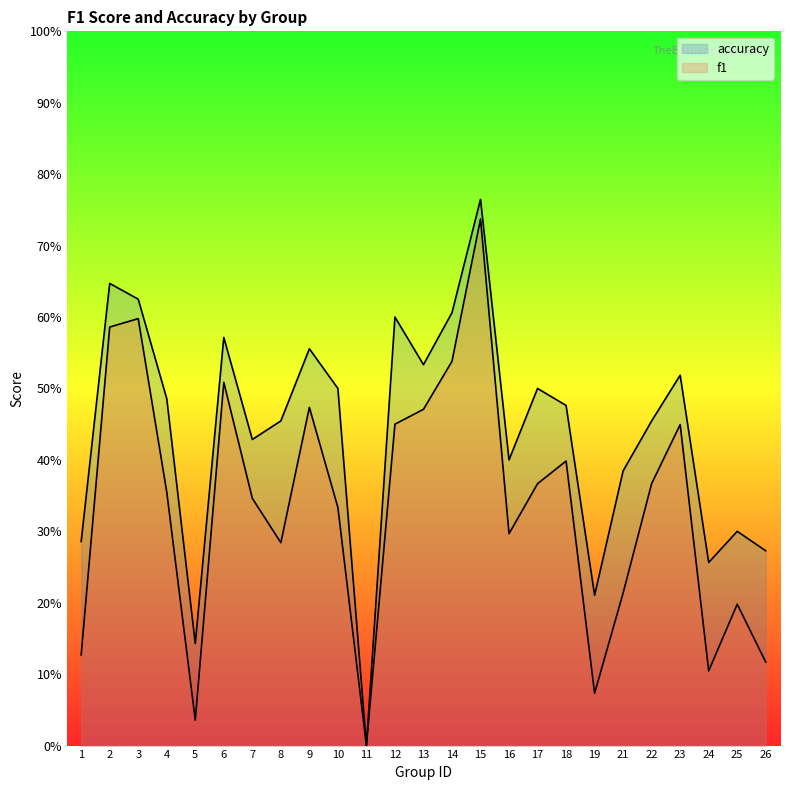

What is the average value of the accuracy series?

0.4